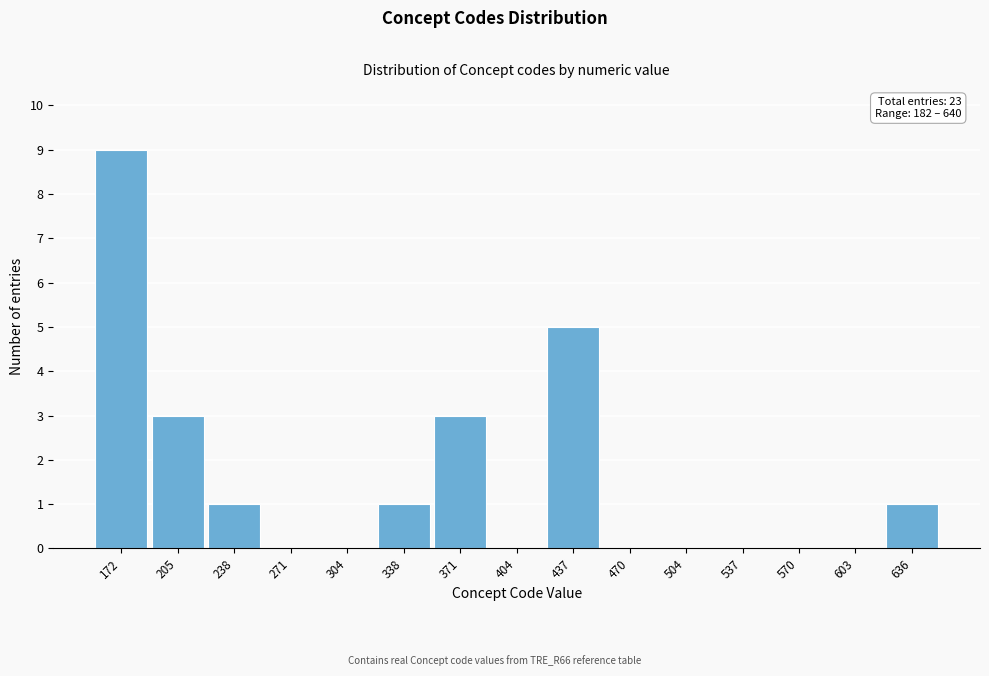

Reading right to left, transcribe all the data shown in this chart.

636=1	603=0	570=0	537=0	504=0	470=0	437=5	404=0	371=3	338=1	304=0	271=0	238=1	205=3	172=9